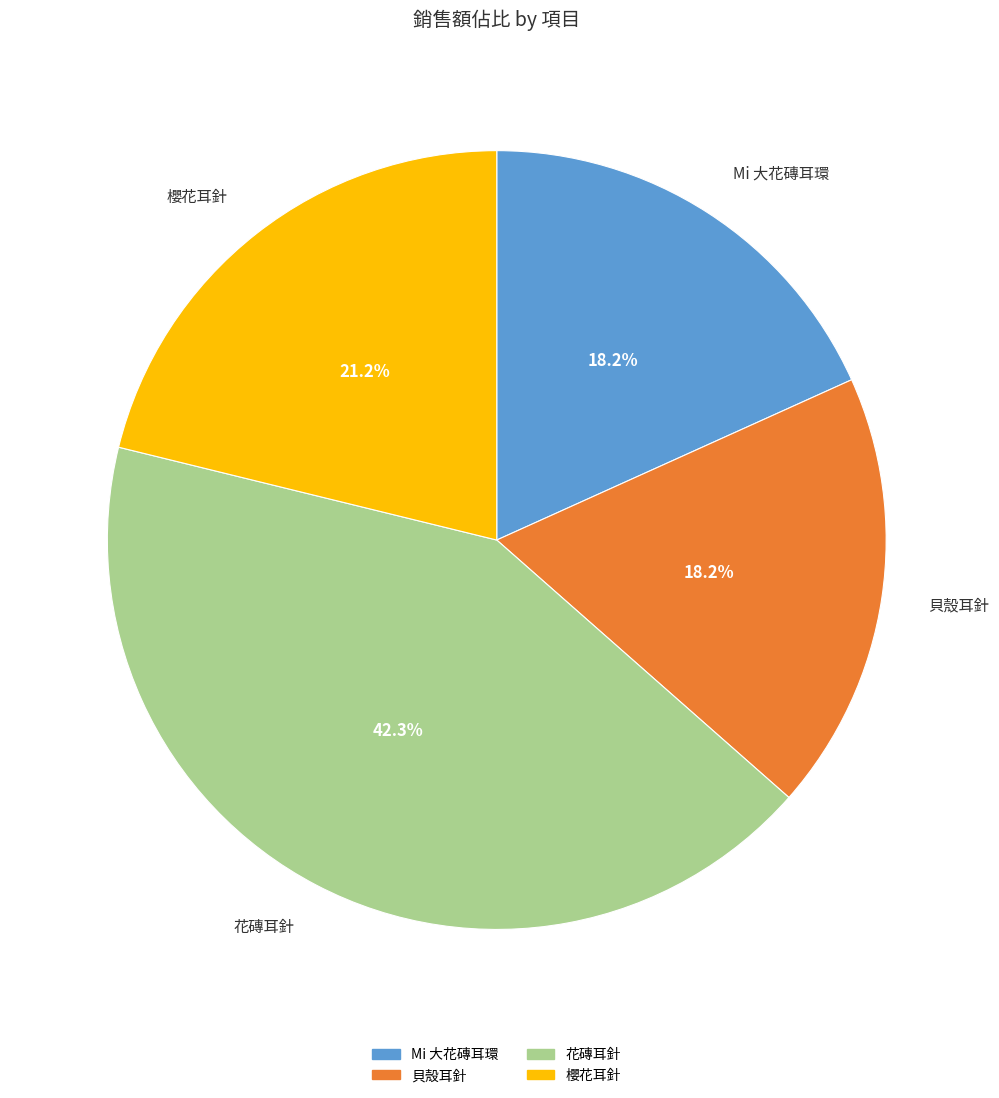

What is the ratio of the value at 花磚耳針 to the value at 櫻花耳針?

2.0